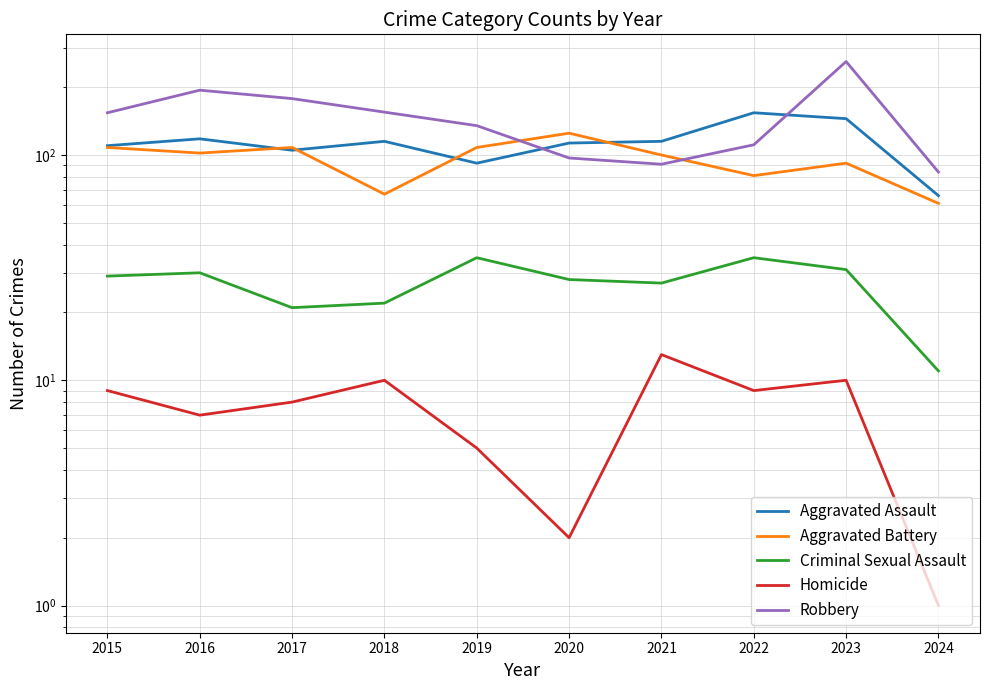

Where is Robbery nearest to the value 172?

2017